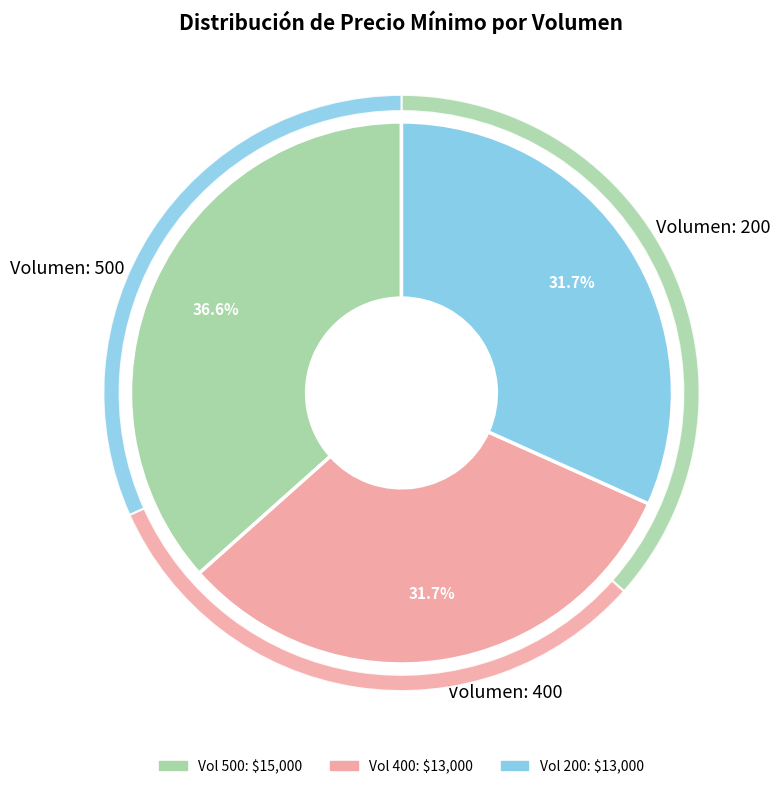

Does 200 account for over 50% of the chart?

No